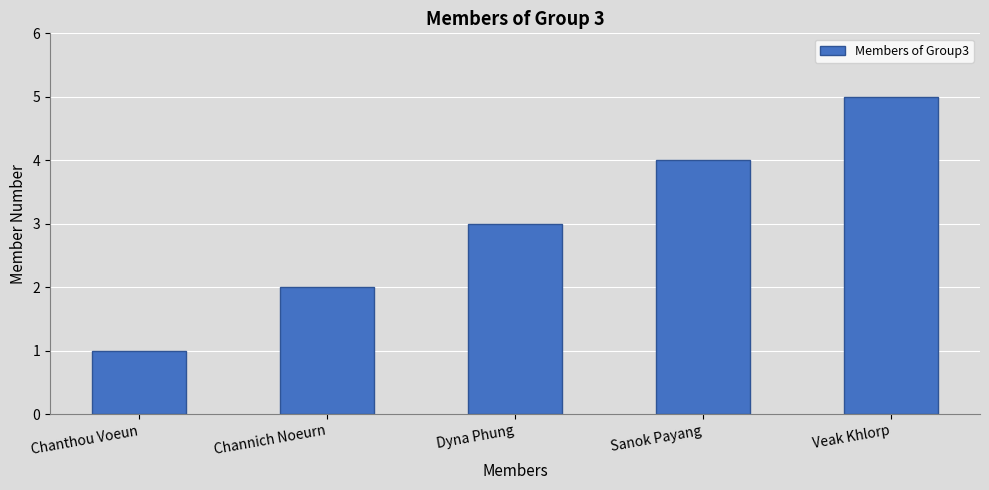

Rank the categories by value from highest to lowest.

Veak Khlorp, Sanok Payang, Dyna Phung, Channich Noeurn, Chanthou Voeun